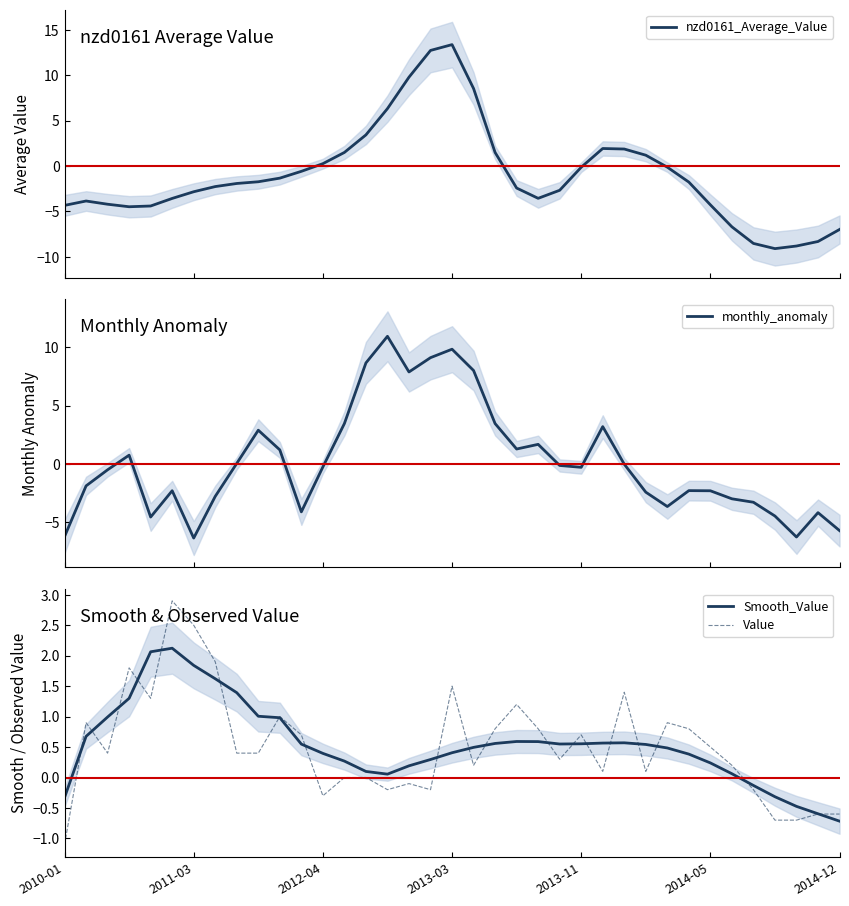

Which series has the largest range (max minus min)?

nzd0161_Average_Value